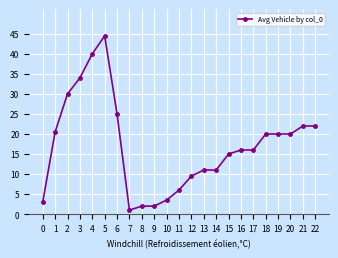

What is the approximate value at 0?

3.0